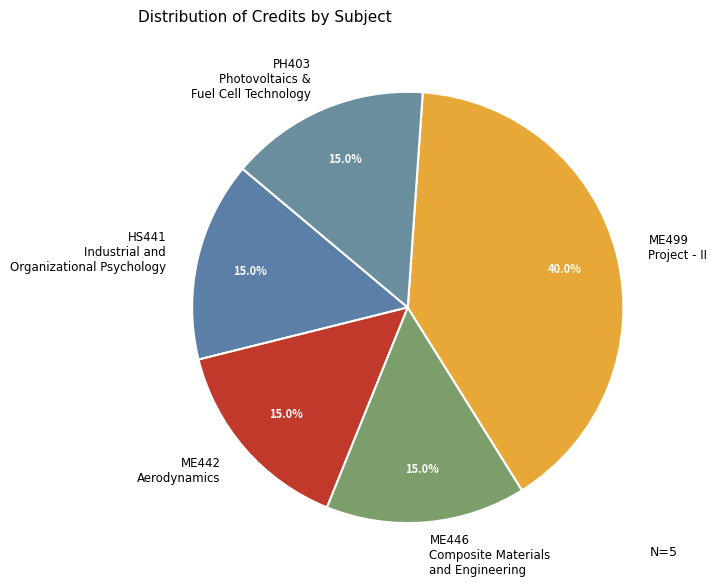

Does ME442 Aerodynamics account for over 50% of the chart?

No